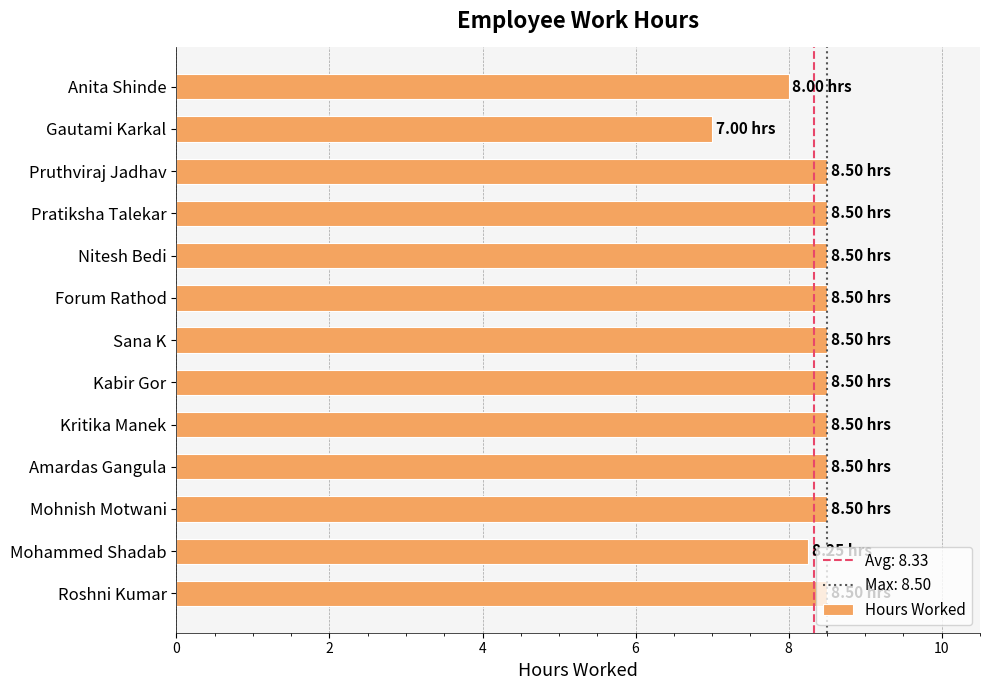

Which label corresponds to the smallest value in the chart?

Gautami Karkal